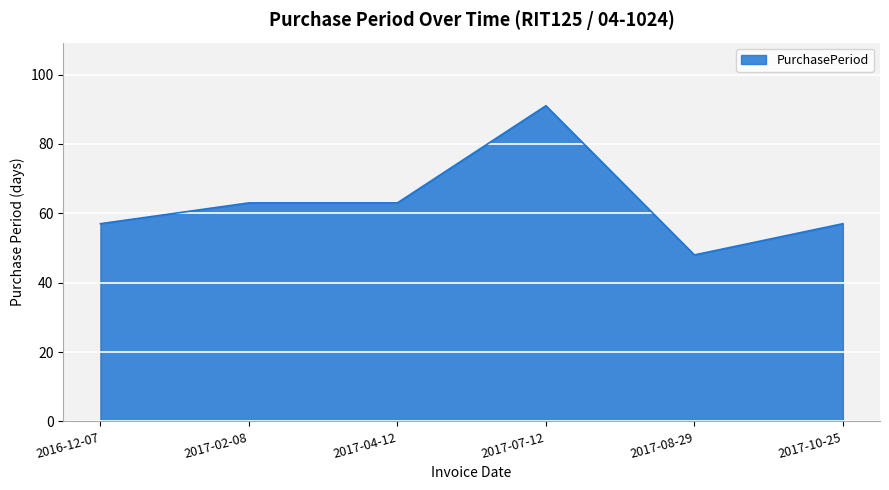

Reading left to right, list all the values displayed in this chart.

57	63	63	91	48	57